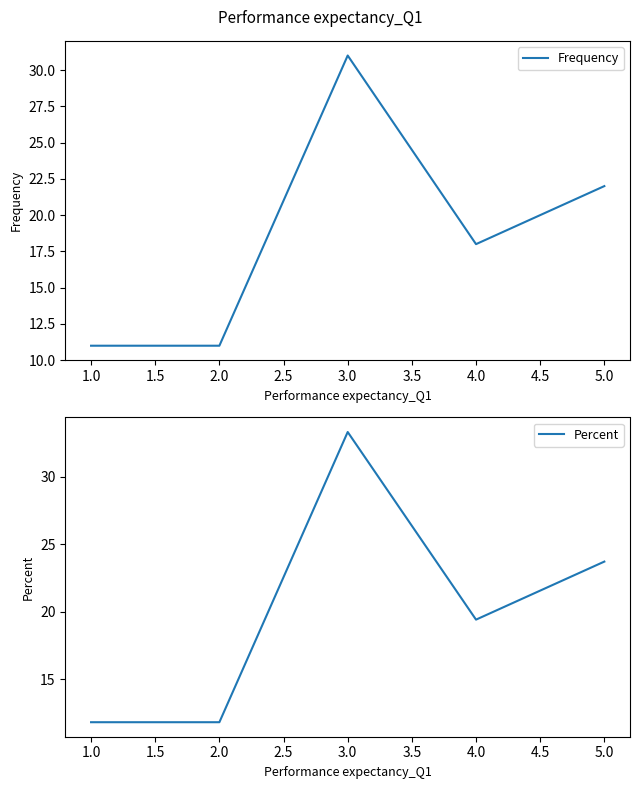

Which series has the largest range (max minus min)?

Percent